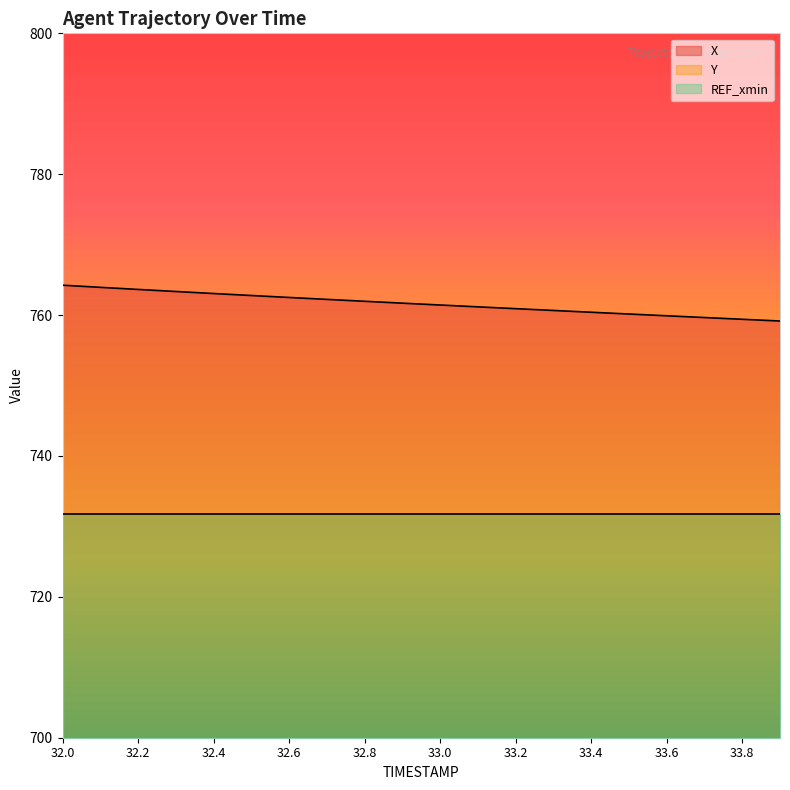

Rank the series by their average value, from lowest to highest.

Y, X